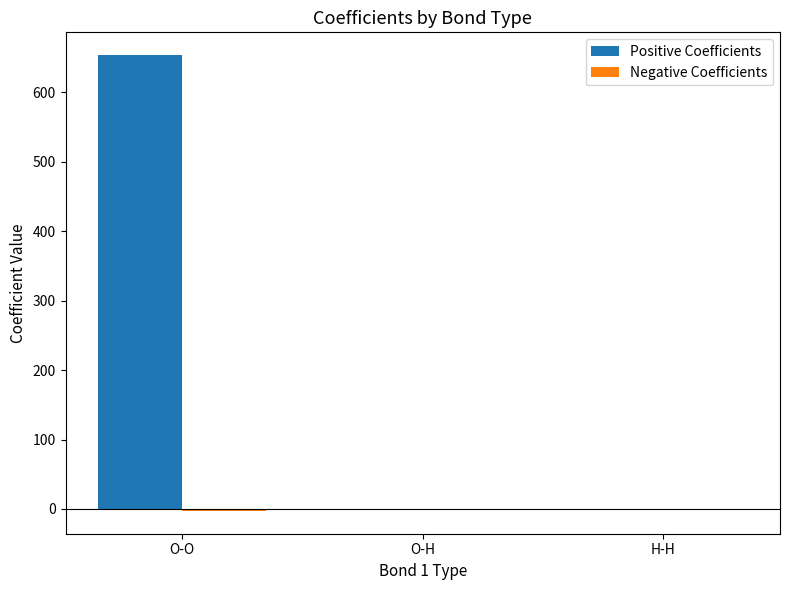

At which category is the sum across all series the highest?

O-O